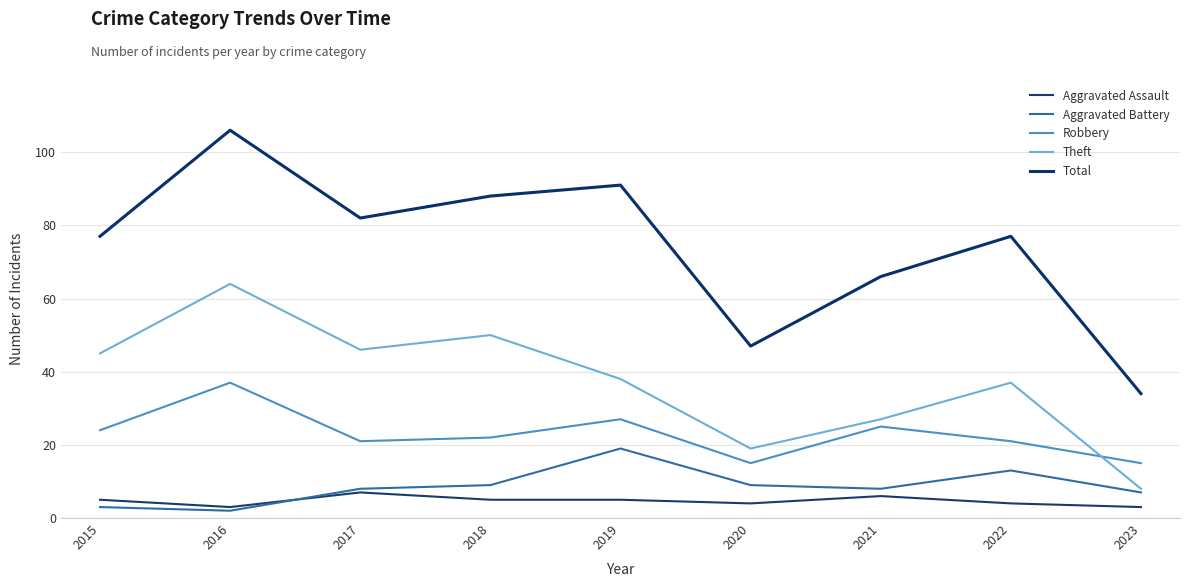

At which label does Robbery reach its peak?

2016